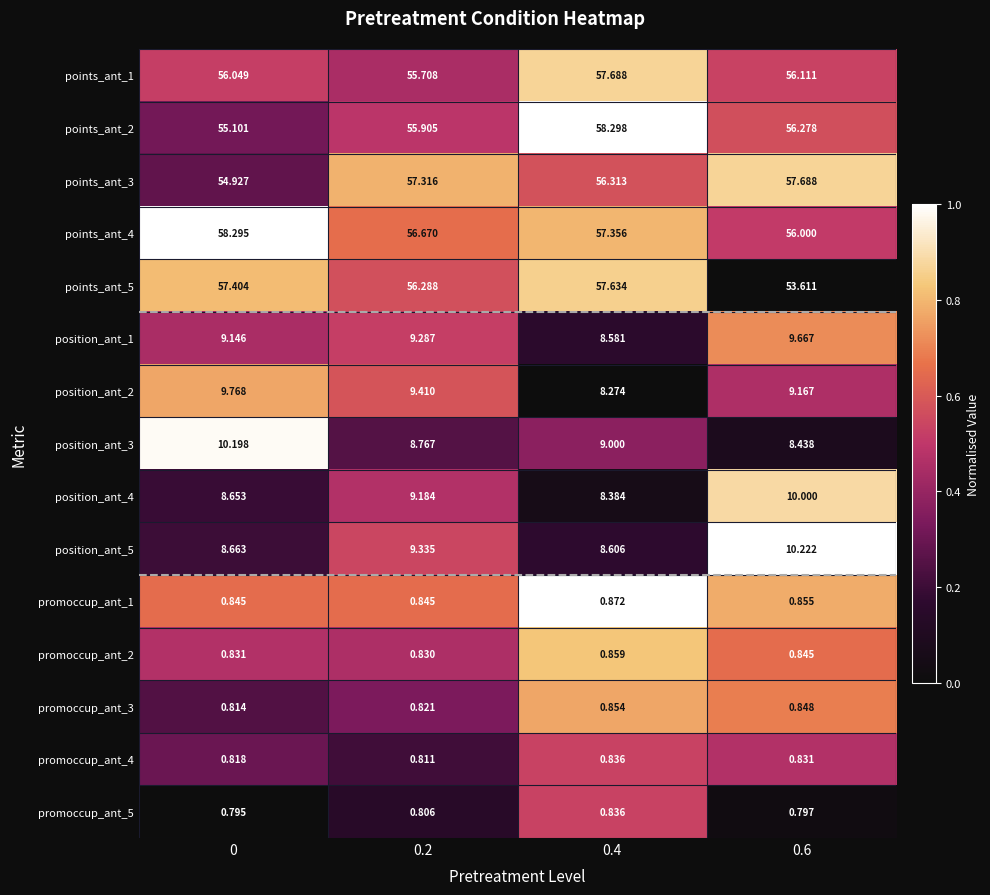

Is the value of position_ant_2 at 0.2 greater than the value of points_ant_2 at 0.2?

No